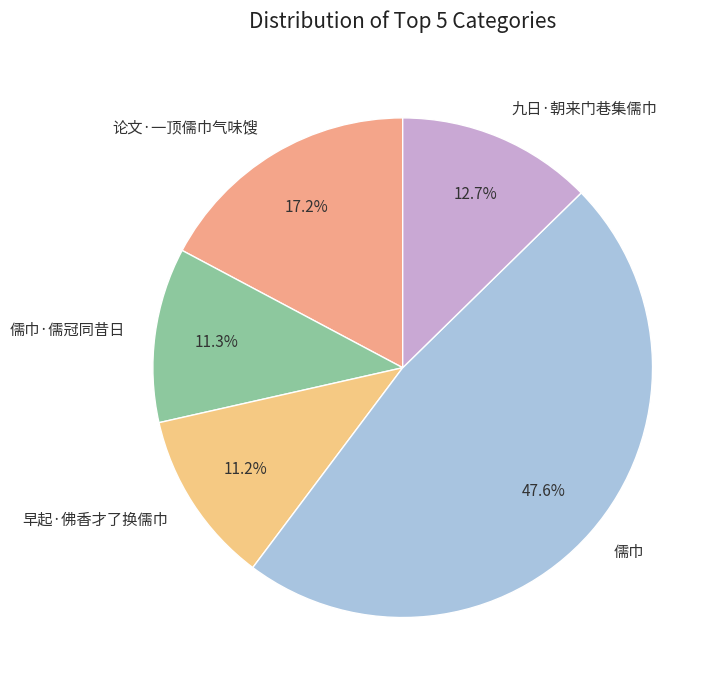

Combined, do 儒巾·儒冠同昔日 and 论文·一顶儒巾气味馊 account for over 50%?

No